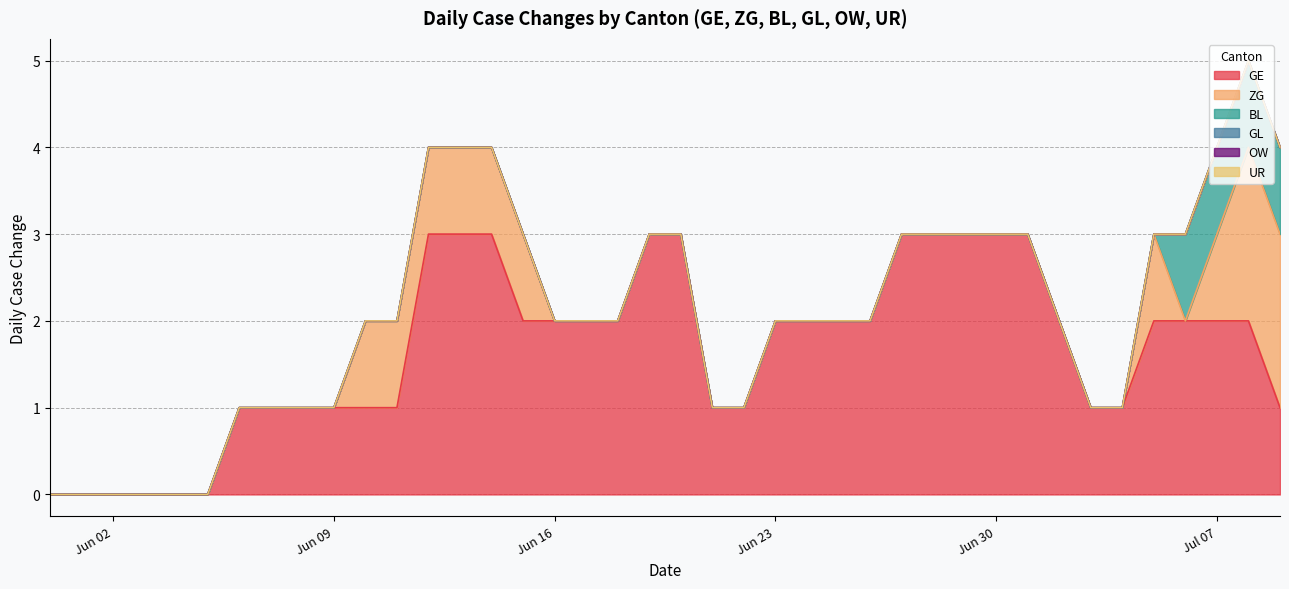

True or false: ZG and GE cross at least once.

False